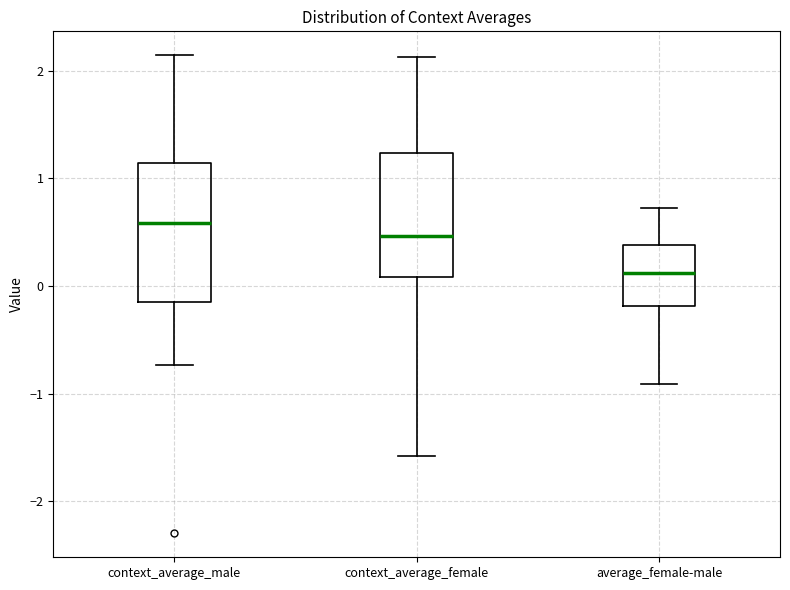

Reading left to right, read every box against the y-axis: the position of its median line, the range the box covers, and the ends of its whiskers. The values are not printed on the chart, so give them approximately, as read against the axis.

context_average_male: median 0.6, box -0.1 to 1.1, whiskers -0.7 to 2.1
context_average_female: median 0.5, box 0.1 to 1.2, whiskers -1.6 to 2.1
average_female-male: median 0.1, box -0.2 to 0.4, whiskers -0.9 to 0.7